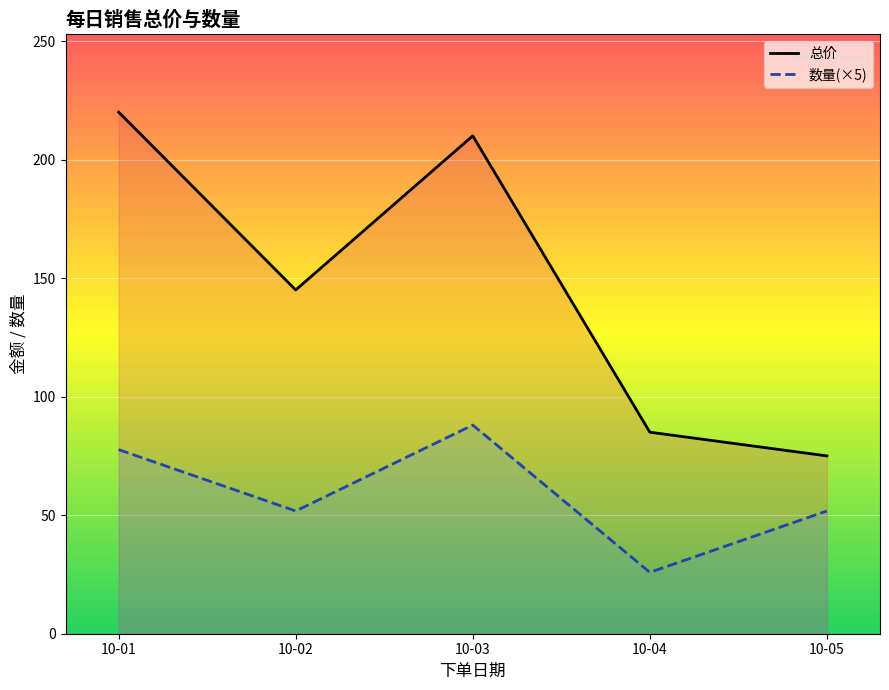

True or false: 总价 has a value of 61.6 at 10-01.

False